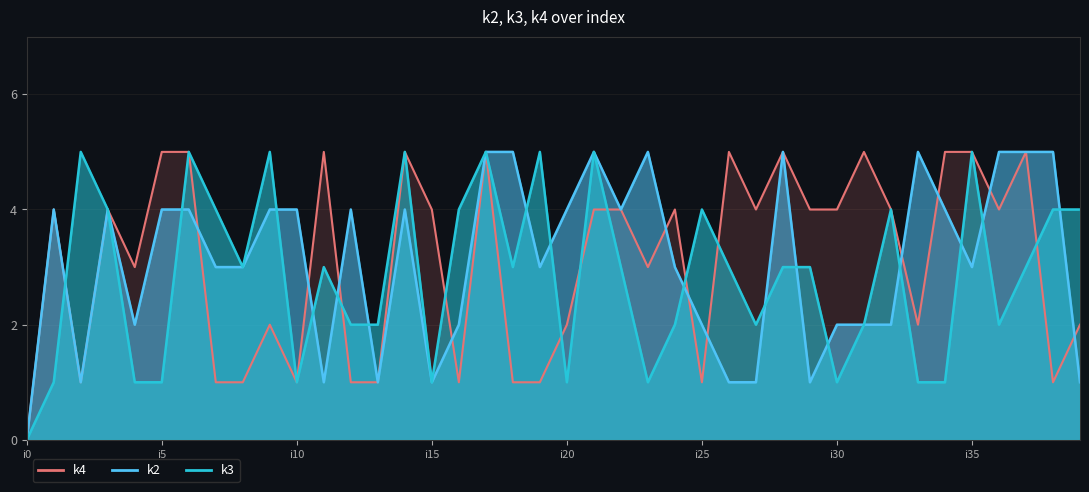

Which series ends up on top after the final intersection of k4 and k3?

k3